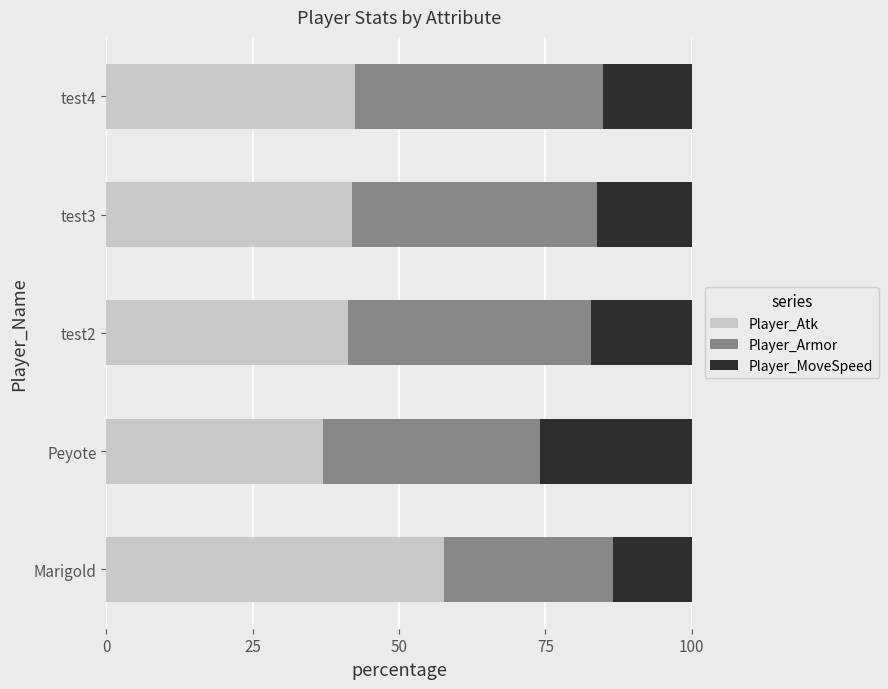

What is the lowest value of the Player_Atk series?

37.0